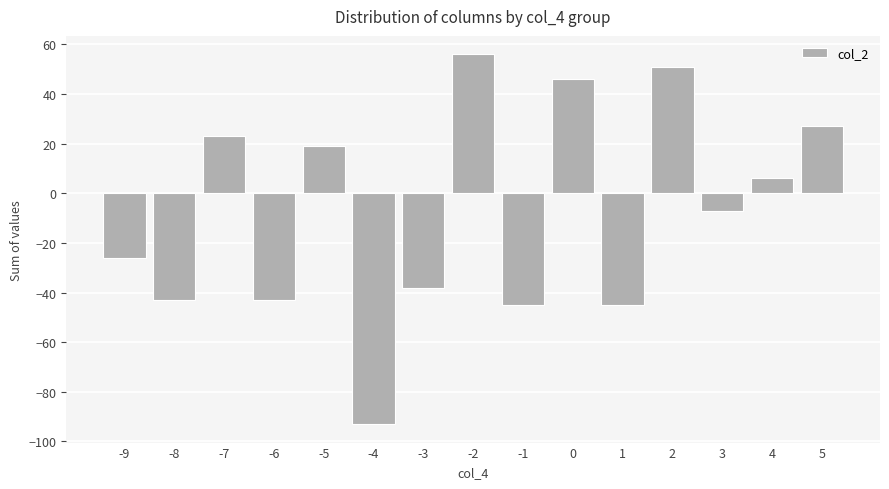

What is the minimum value shown in the chart?

-93